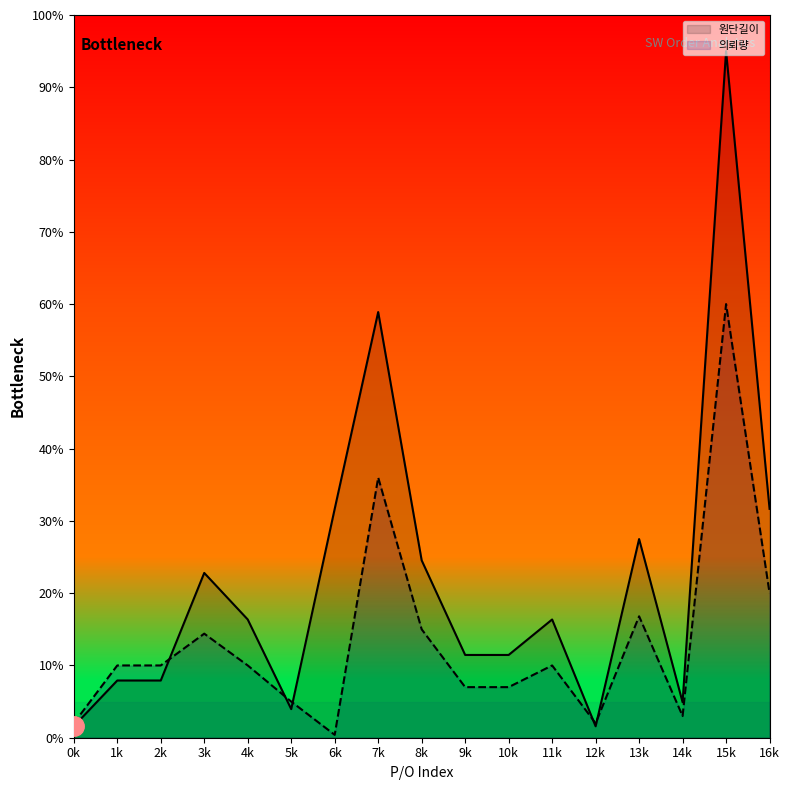

The value of 원단길이 at 5k is 1.2. True or false?

False